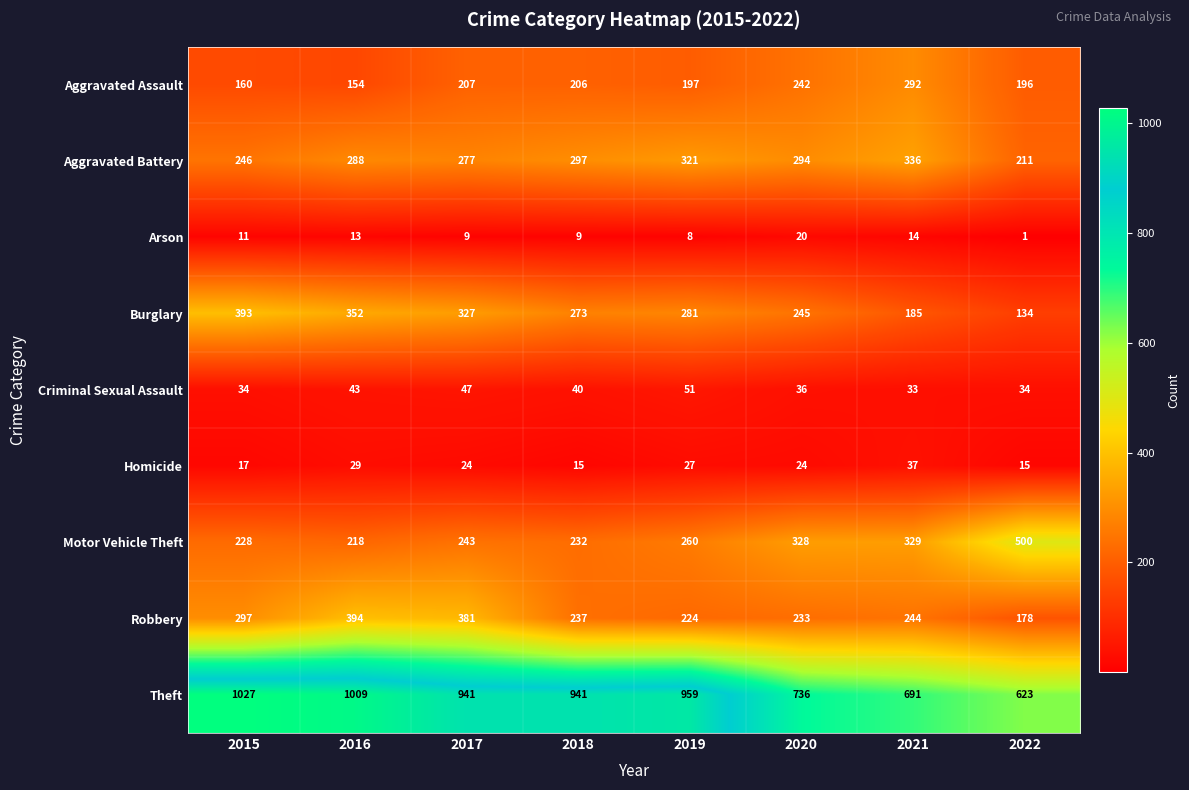

Count the number of categories in the chart.

8